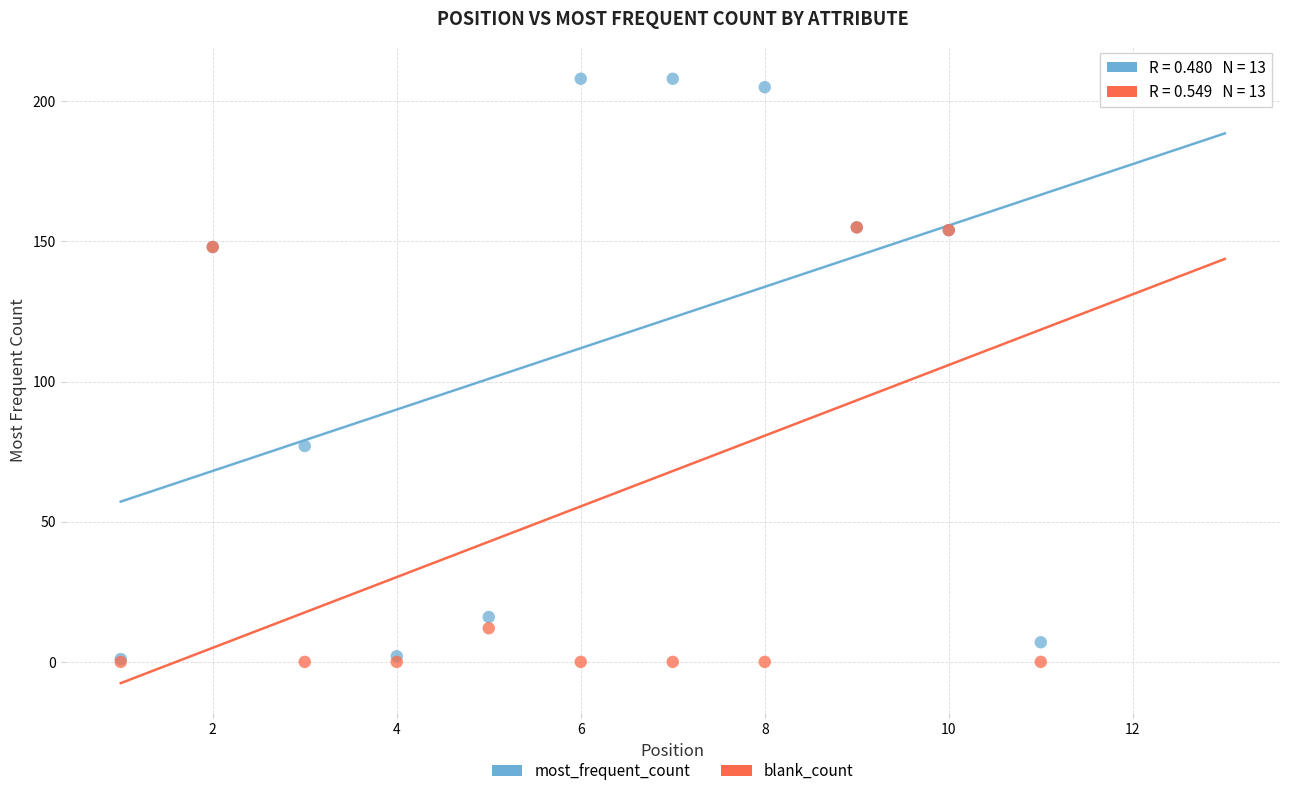

Across all series, what Y value is closest to 104?

77